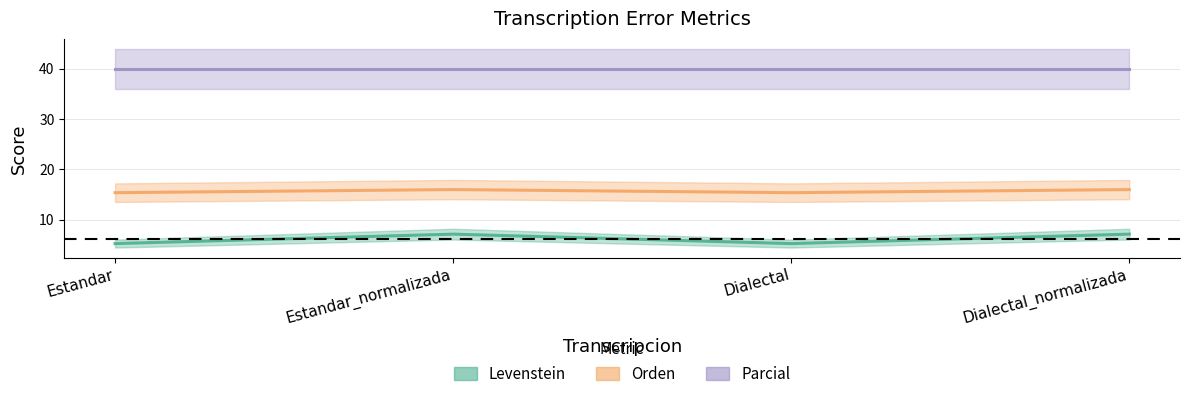

What is the value of the Levenstein point at the 2nd from the left?

7.1